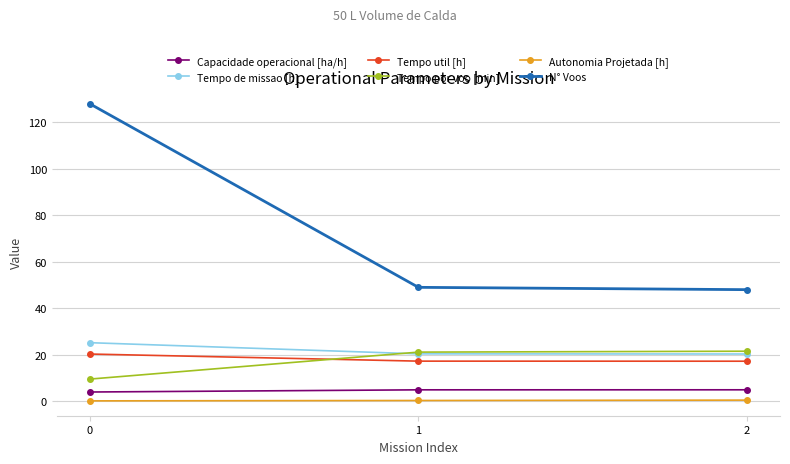

The value of Tempo util [h] at 2 is 6.6. True or false?

False